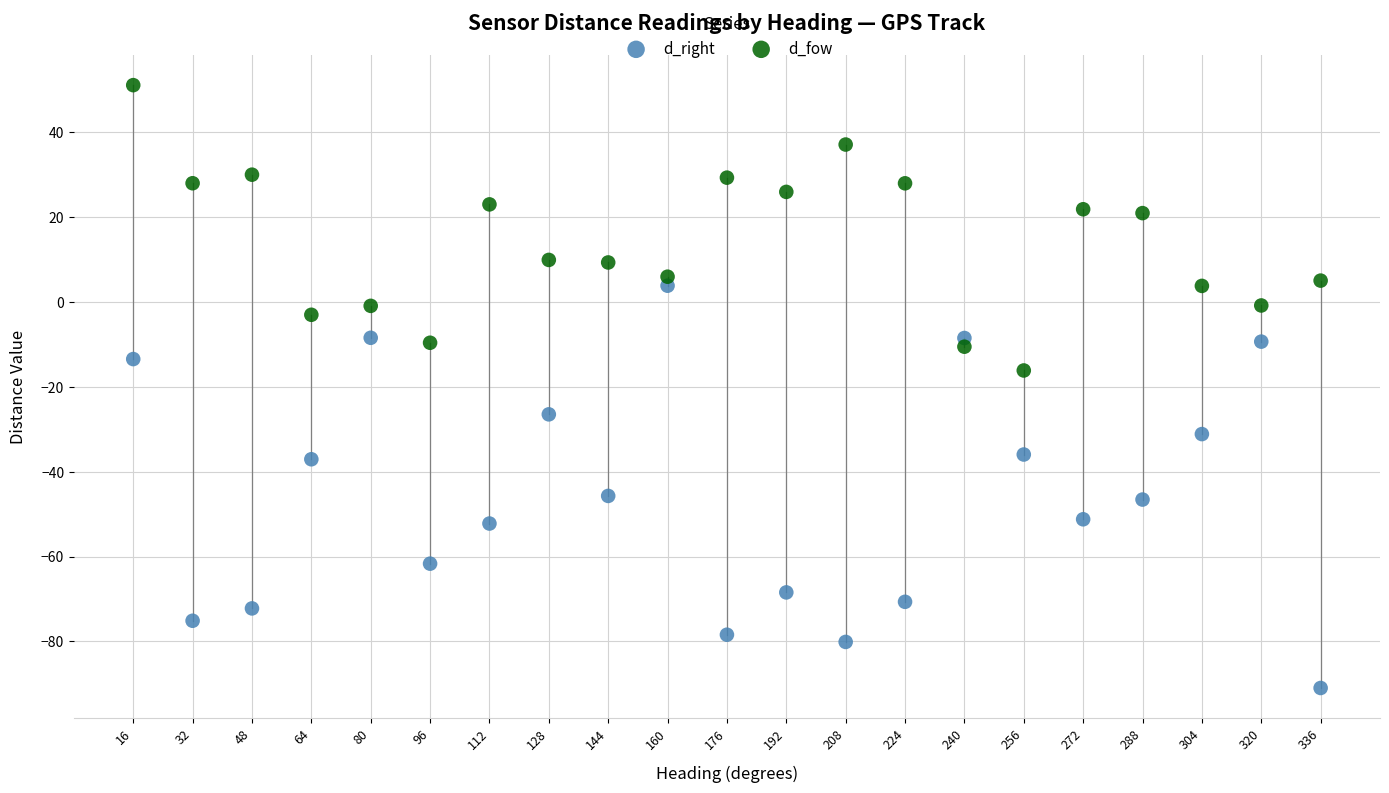

Across all series, what Y value is closest to -19?

-16.2